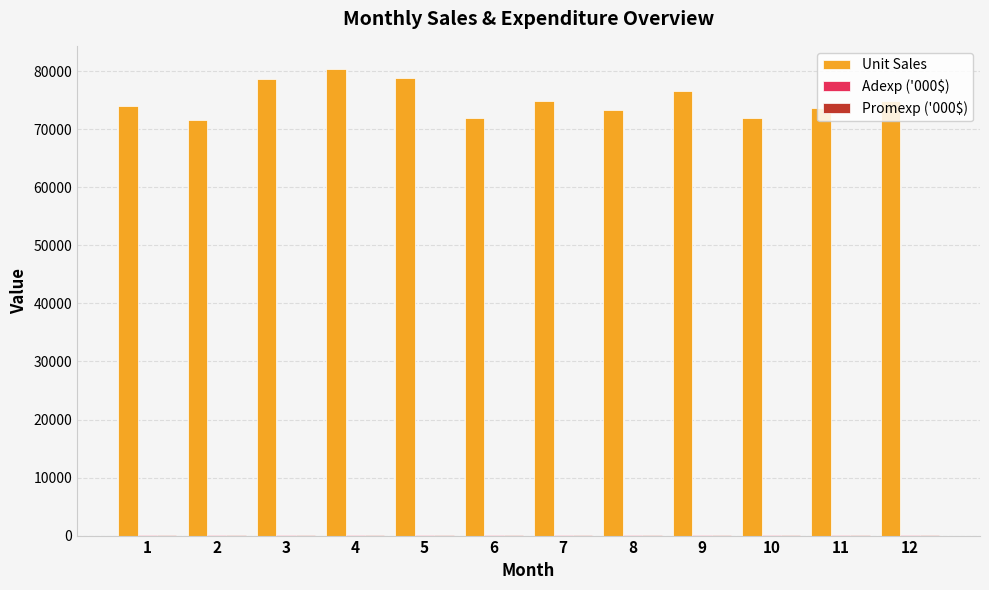

How many series are shown in this chart?

3